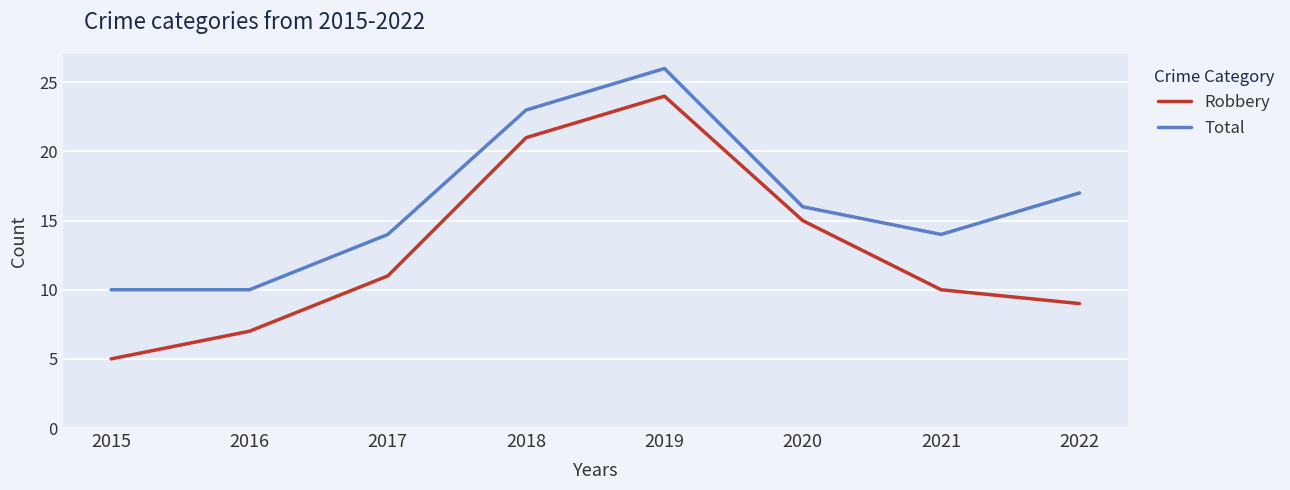

What is the sum of the Robbery values at 2016 and 2021?

17